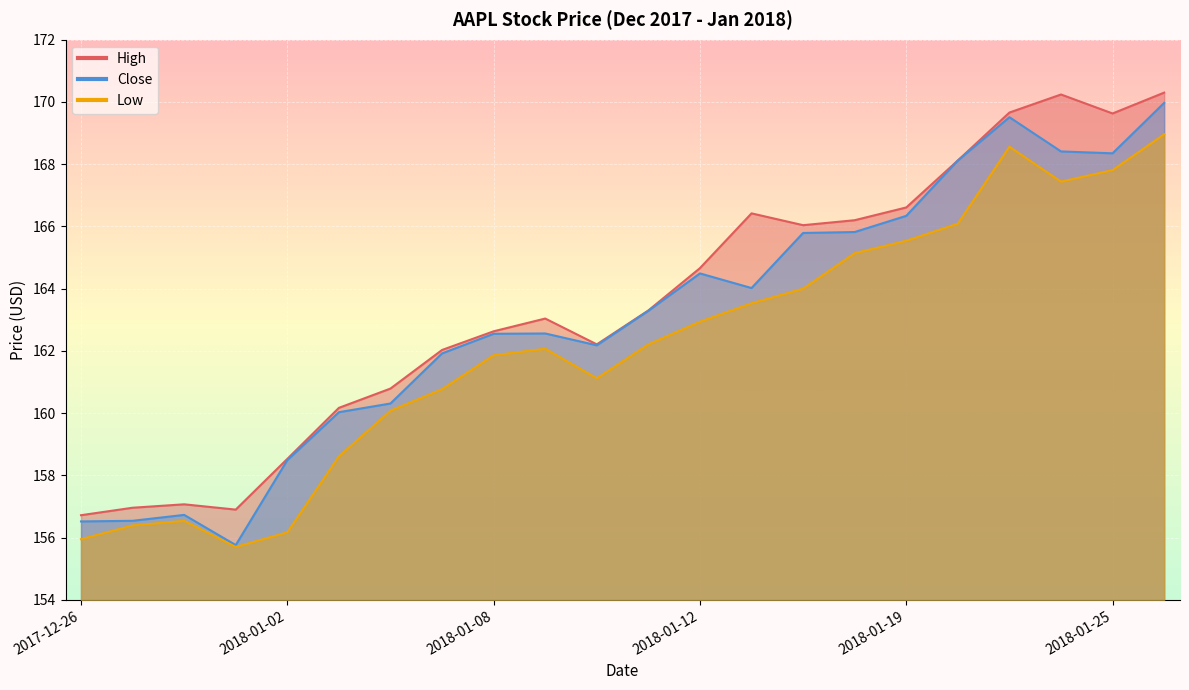

At which category does High reach its first local peak?

2017-12-28